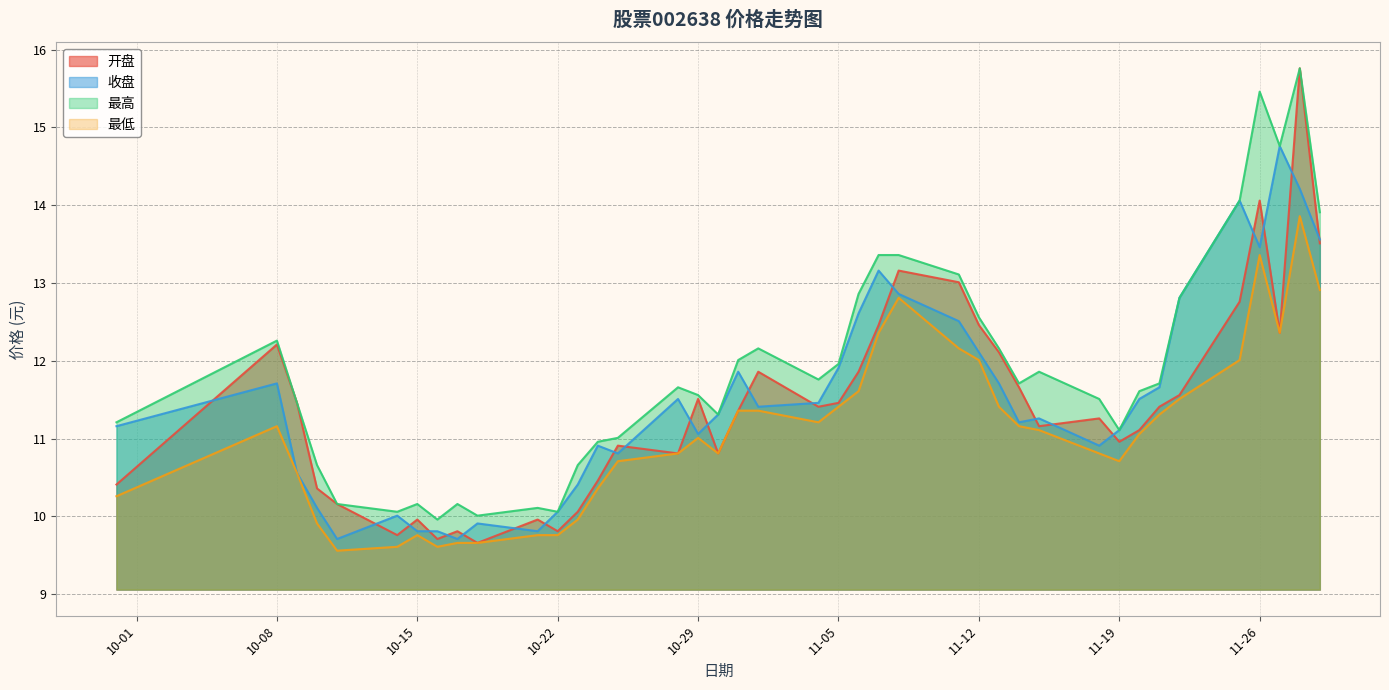

Between 2024-11-08 and 2024-11-20, which series saw the biggest shift?

开盘